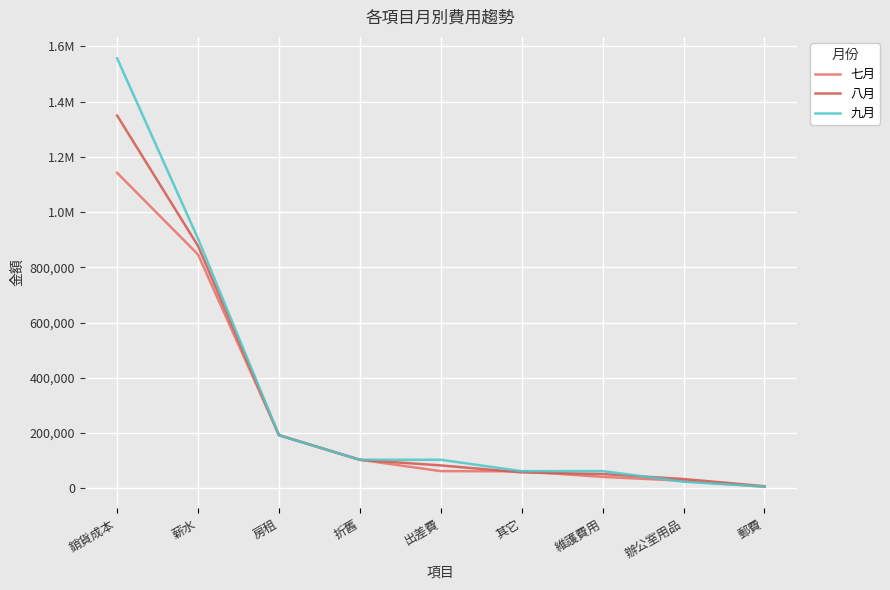

What are all the series names shown in the legend?

七月, 八月, 九月